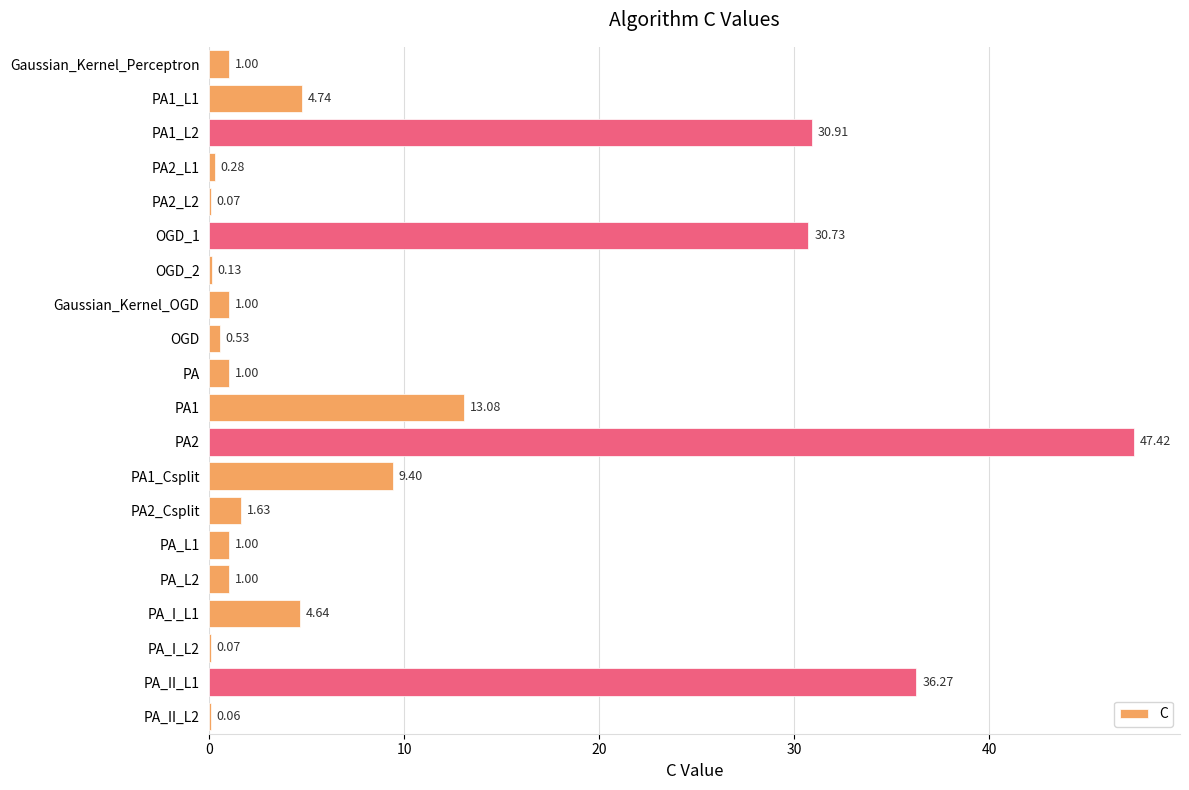

What is the sum of all values?

185.0